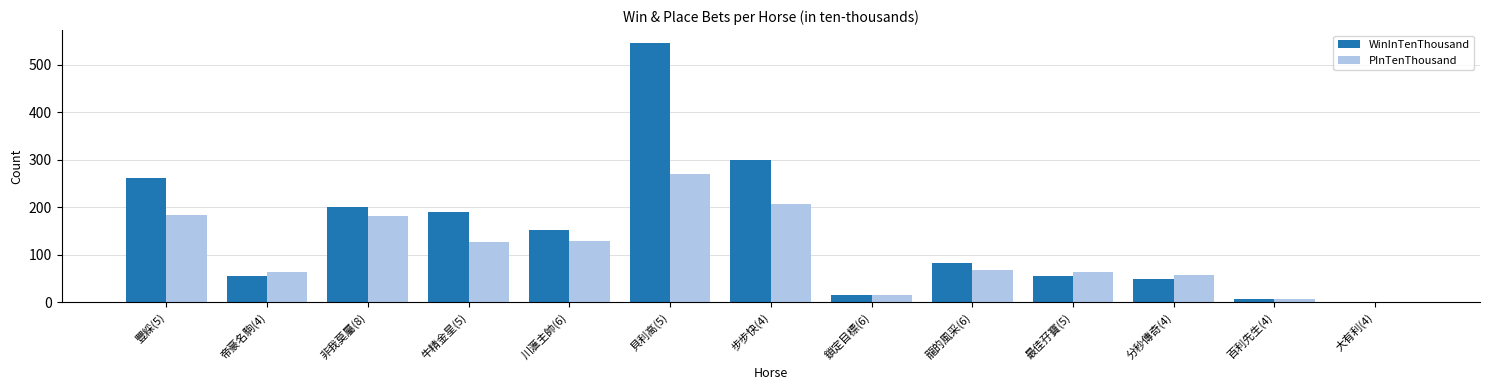

Between 豐綵(5) and 帝豪名駒(4), which series saw the biggest shift?

WinInTenThousand